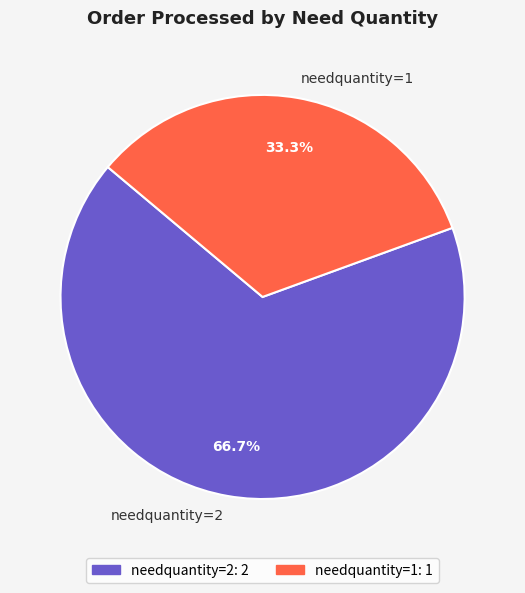

Count the number of slices in the pie.

2